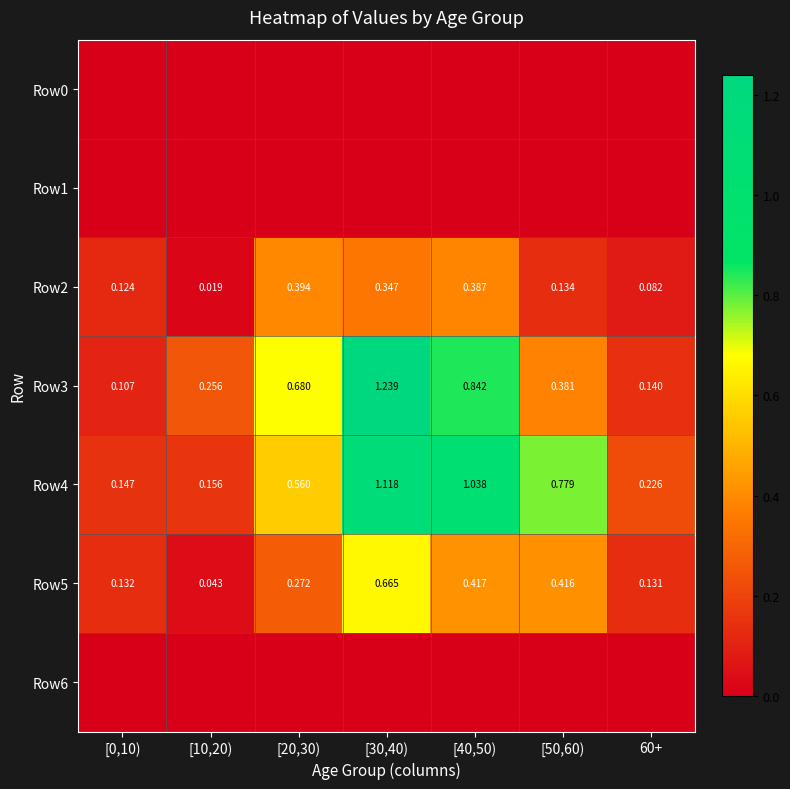

Rank the series at 60+ from highest to lowest value.

Row4, Row3, Row5, Row2, Row0, Row1, Row6